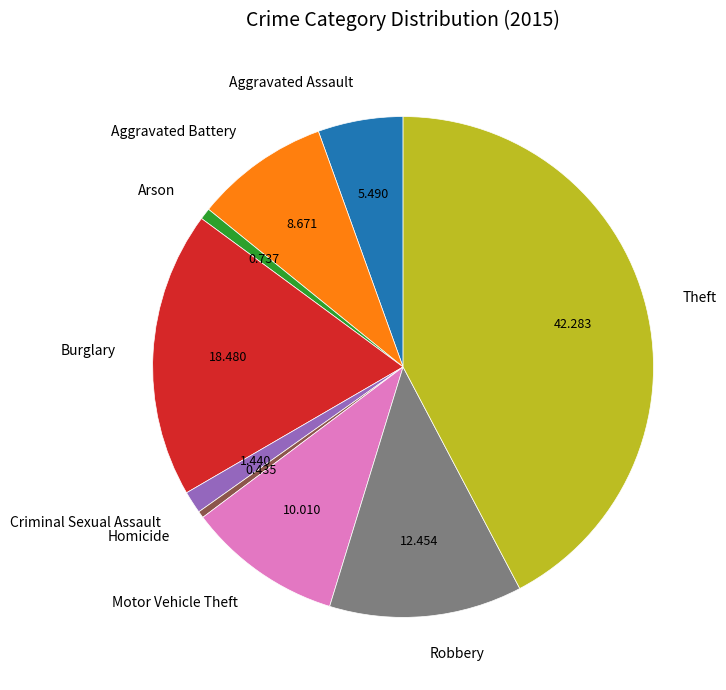

How many segments does this pie chart have?

9